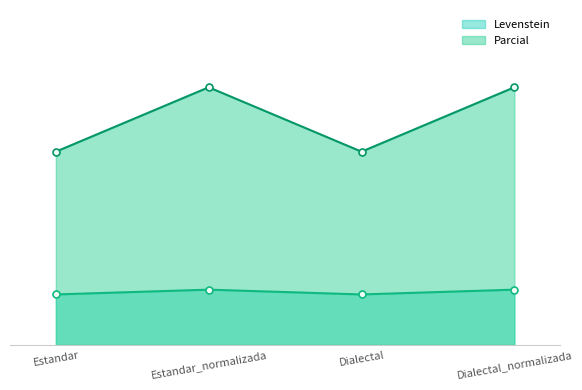

How many distinct data groups are displayed?

2